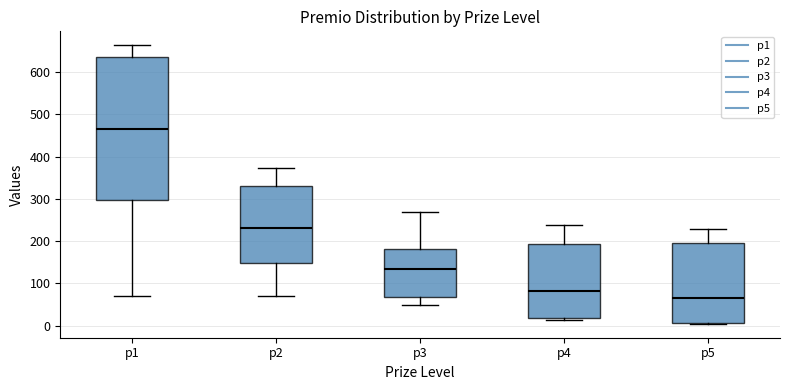

Where is the upper edge of the box for p2 on the y-axis? The values are not printed on the chart, so give them approximately, as read against the axis.

330